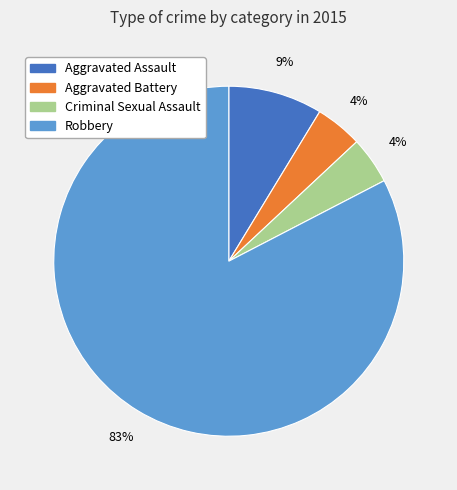

To the nearest percent, what is the difference between the Robbery and Aggravated Assault slice percentages?

74%